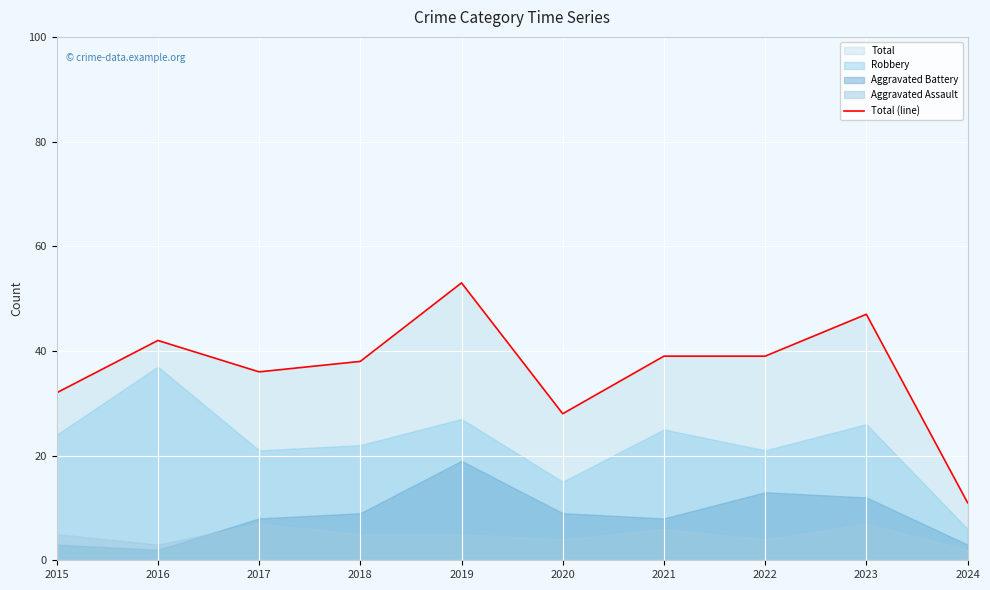

The value at 2024 is 6. True or false?

False